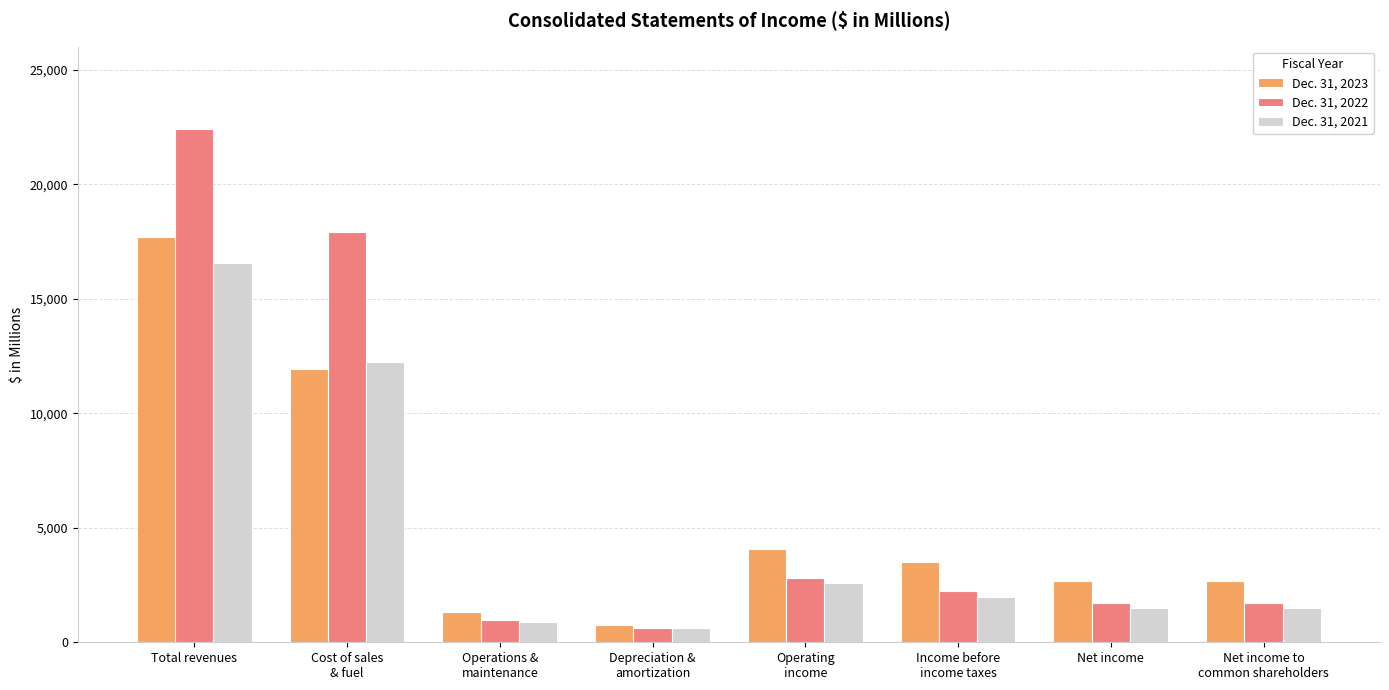

Is it true that Dec. 31, 2022 equals 1721 at Net income to
common shareholders?

True